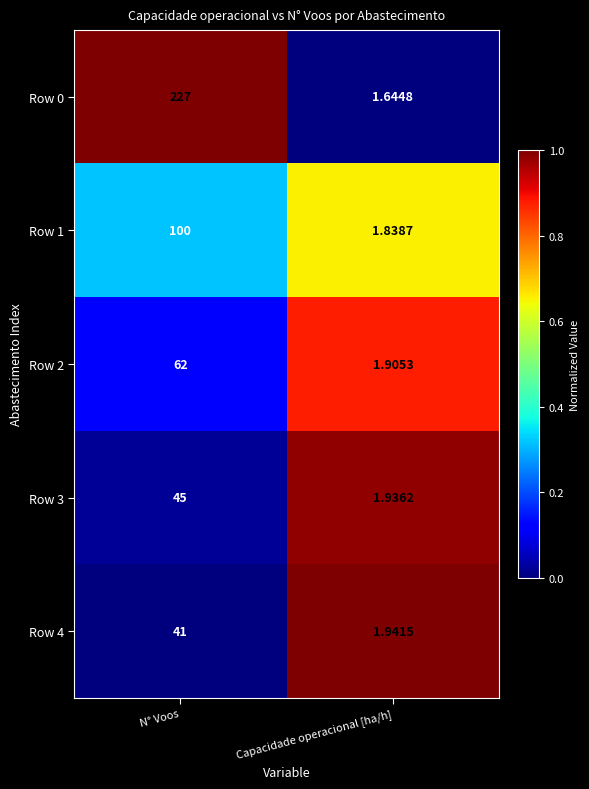

Rank the categories by Row 3 value from lowest to highest.

Capacidade operacional [ha/h], N° Voos